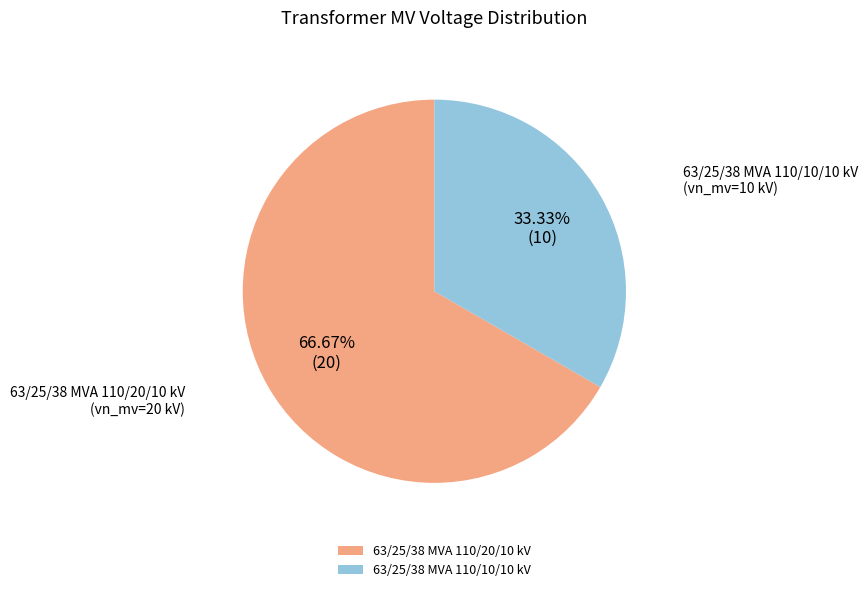

Is it true that 63/25/38 MVA 110/10/10 kV is 33% of the pie?

True